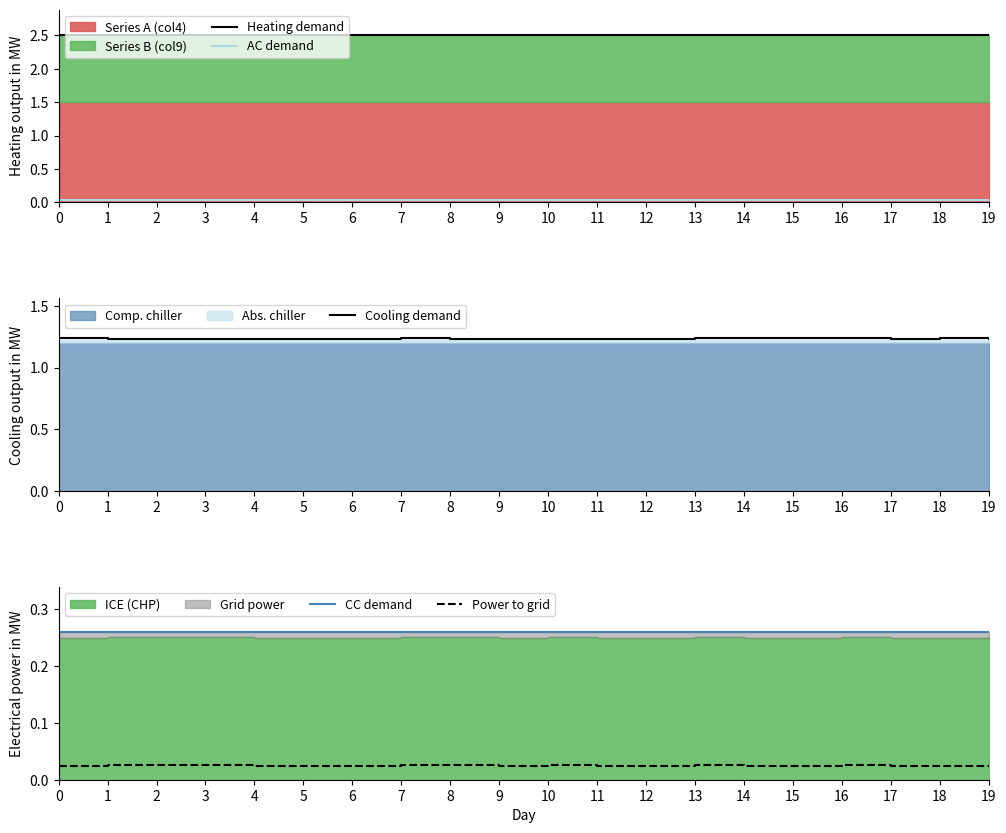

What is the sum of all Cooling demand values?

24.7